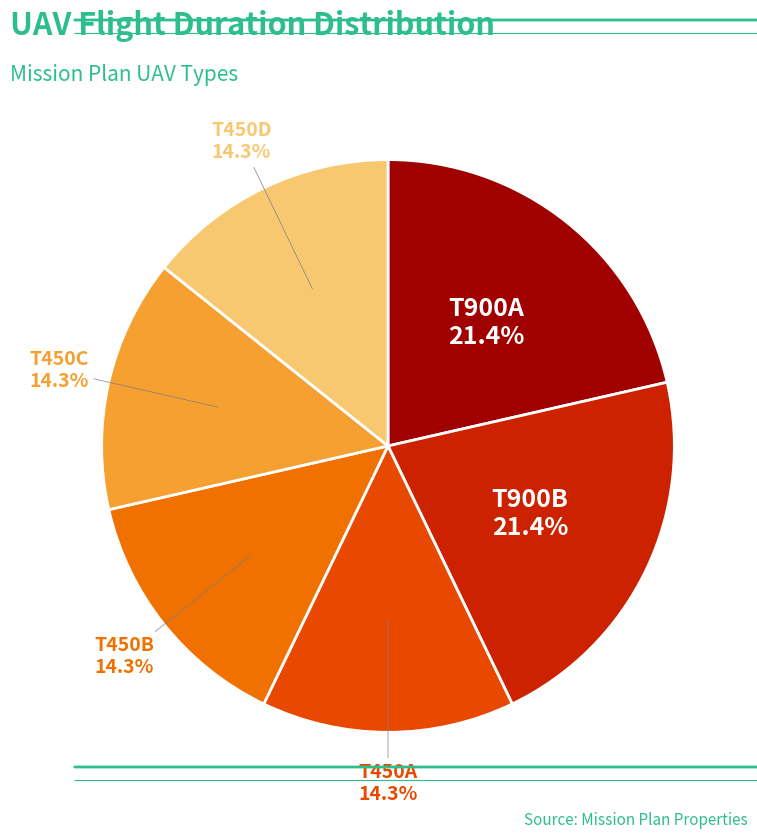

Is there any slice that represents more than half of the pie?

No